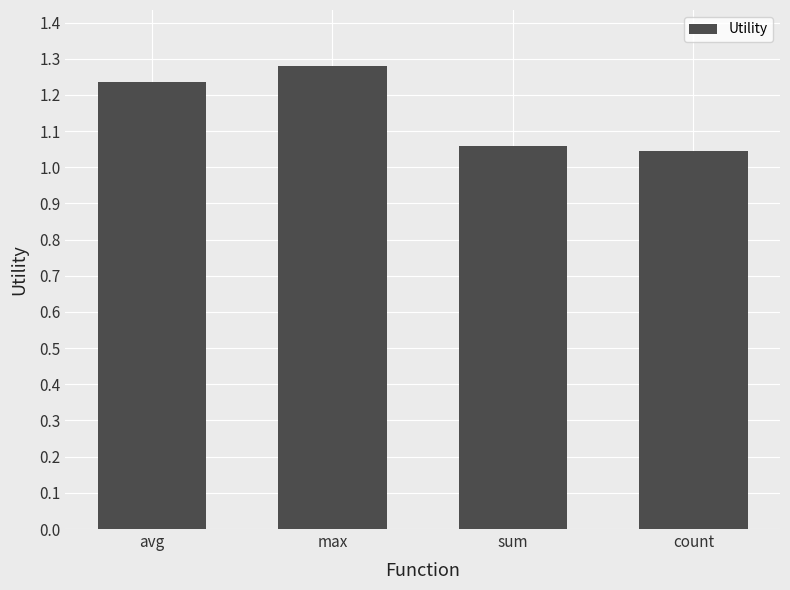

Approximately how many times larger is the value at count compared to avg?

0.8